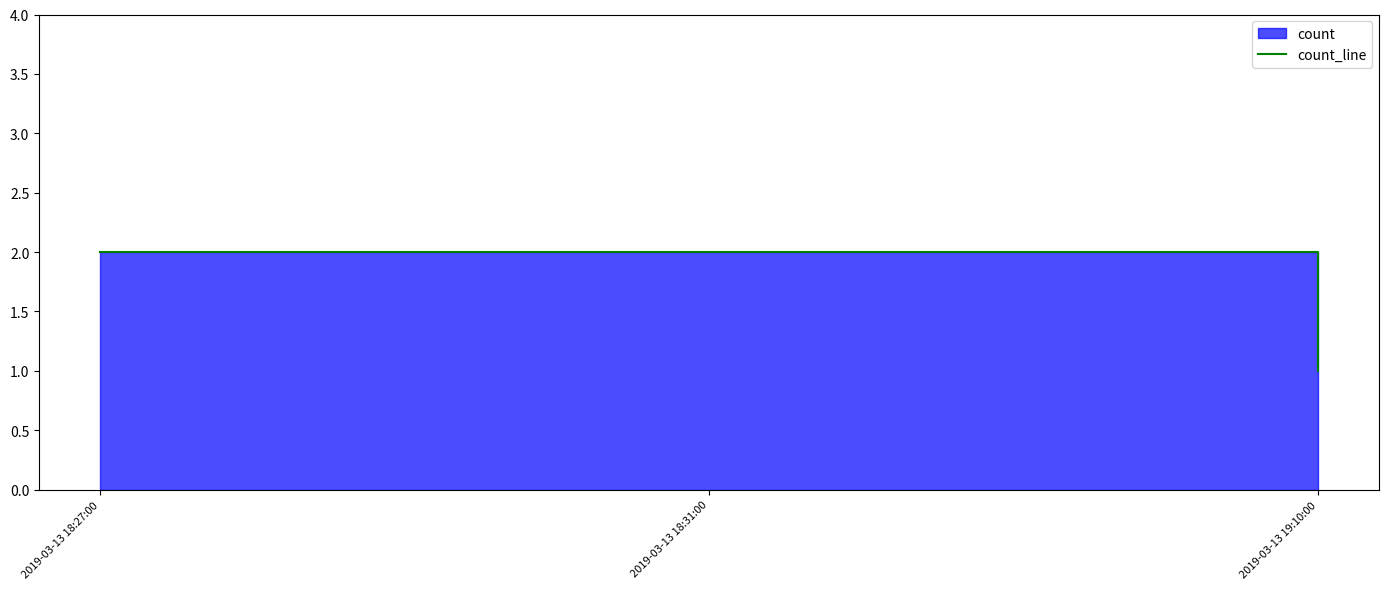

What position from the right is 2019-03-13 19:10:00?

1